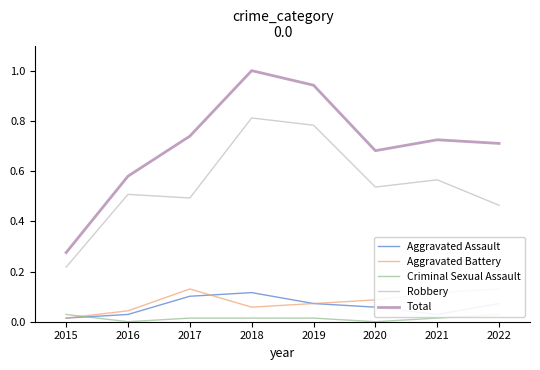

How many categories are shown in the chart?

8